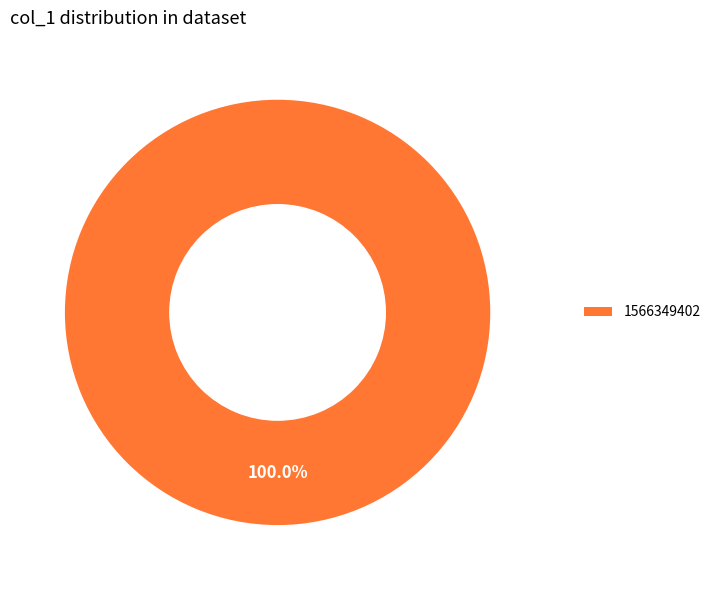

Count the number of slices in the pie.

1